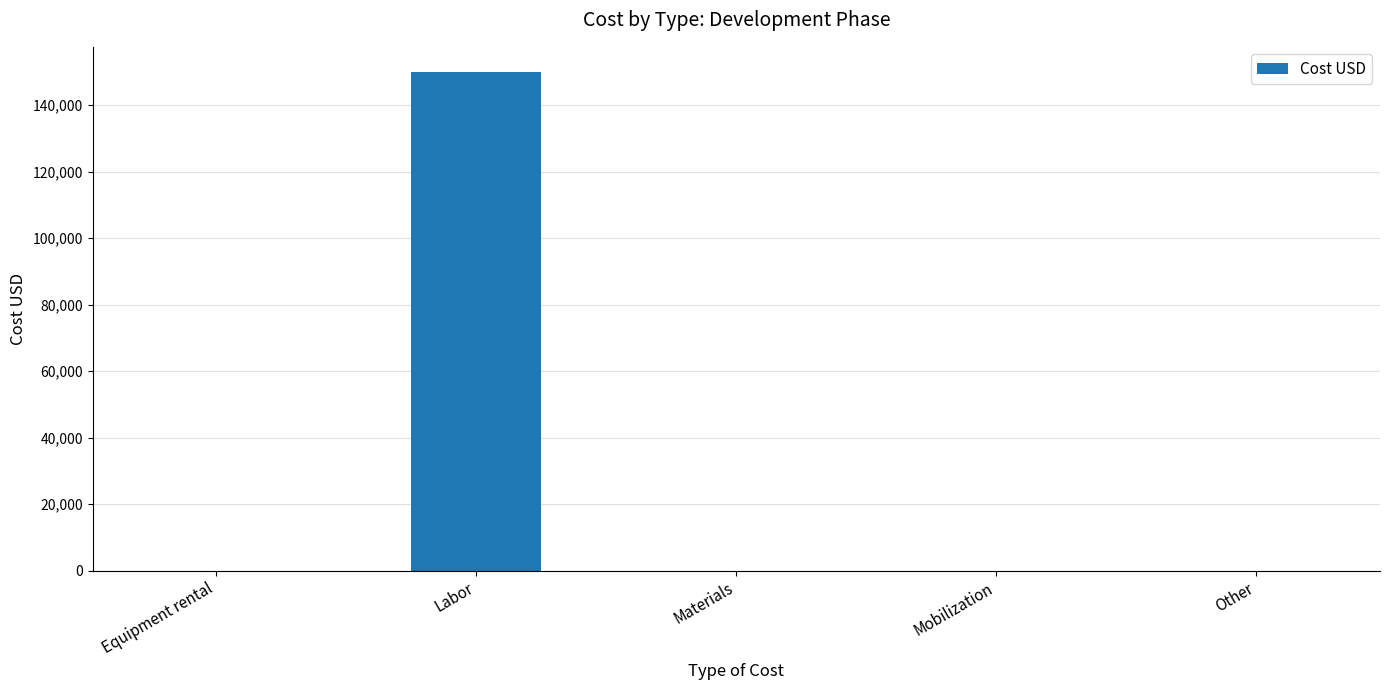

How many categories are shown in the chart?

5